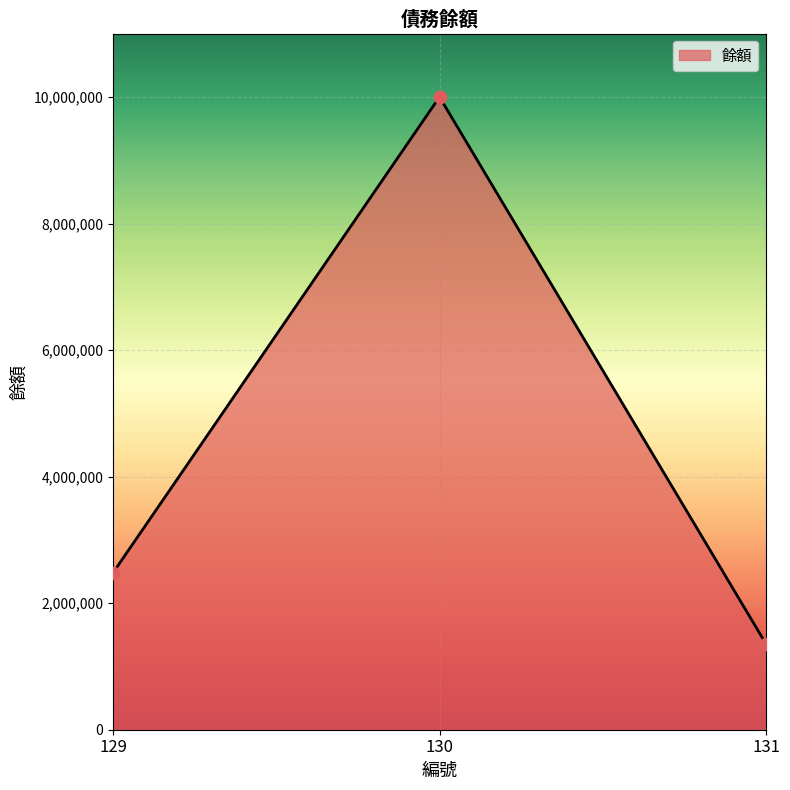

What is the change in value from 130 to 131?

-8643631